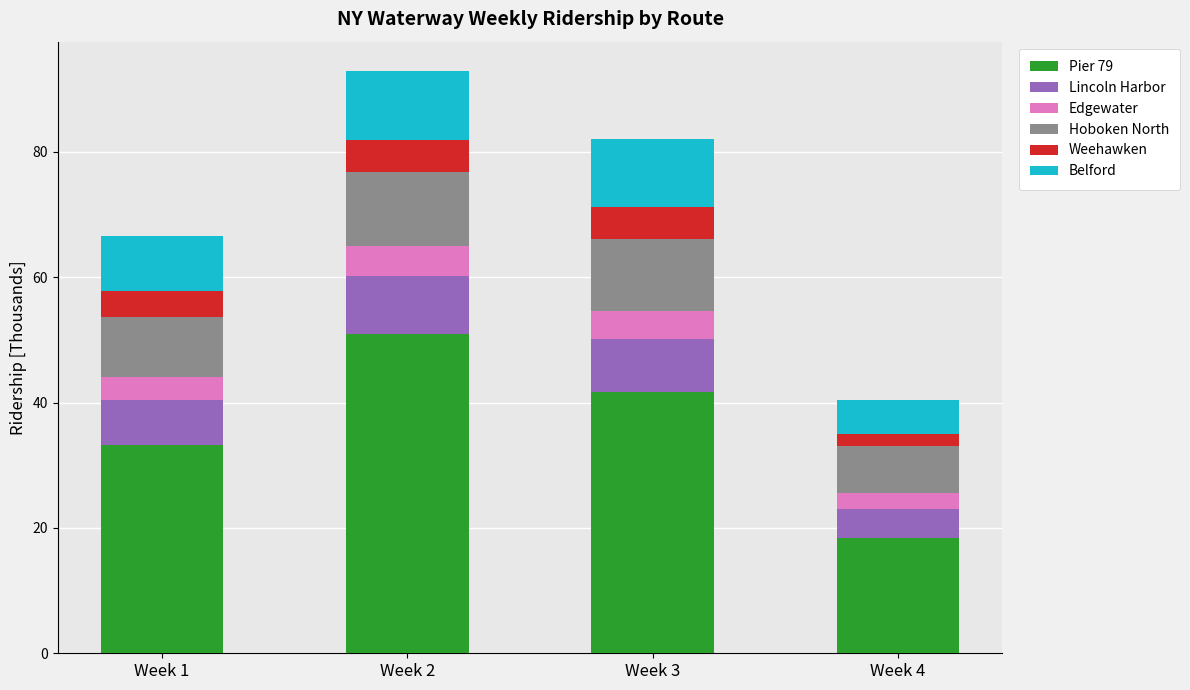

How many bars are there in total?

4